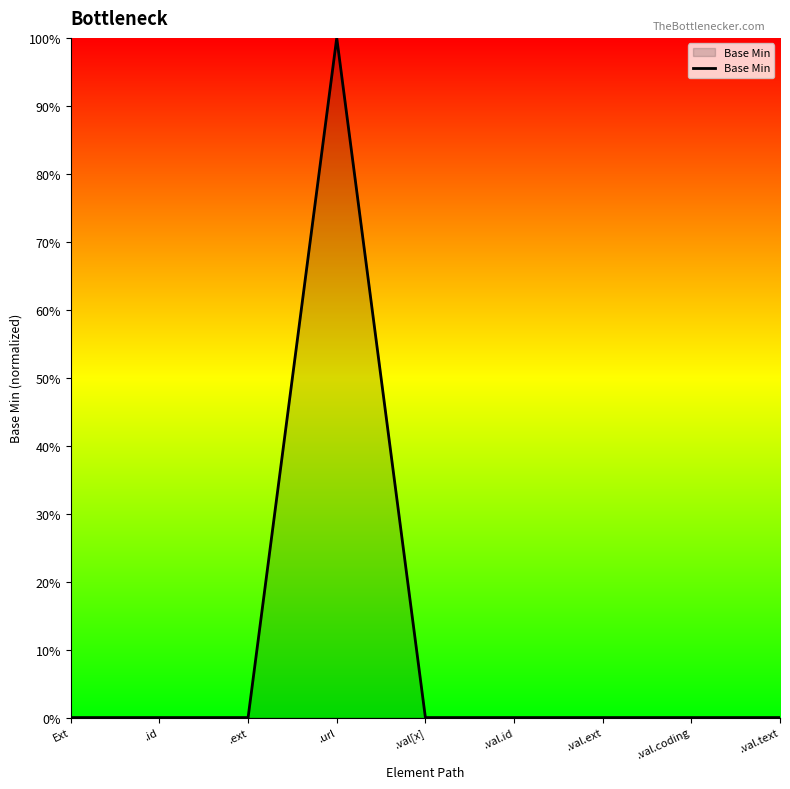

Is it true that the value at .id is -1?

False